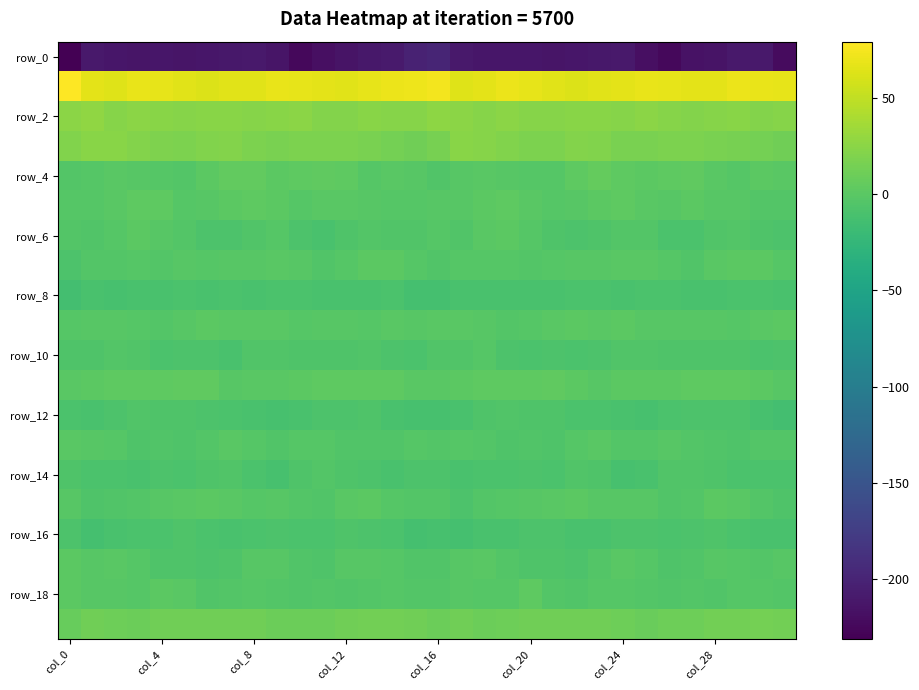

Which series has the widest spread of values?

row_0